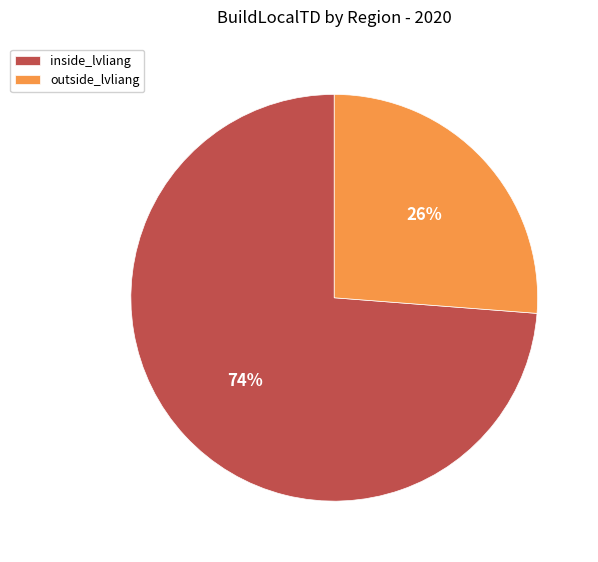

Rank the categories by value from highest to lowest.

inside_lvliang, outside_lvliang